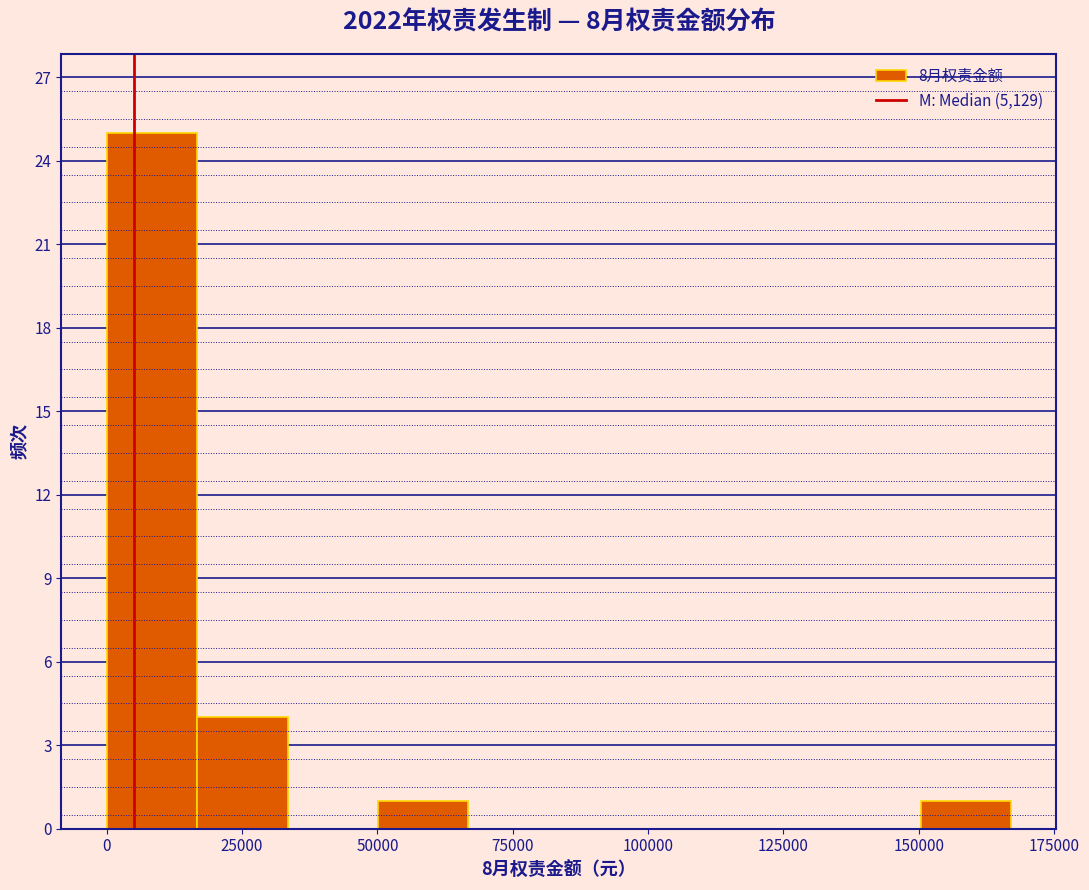

Read against the x-axis, roughly where is the centre of the tallest bar?

10000